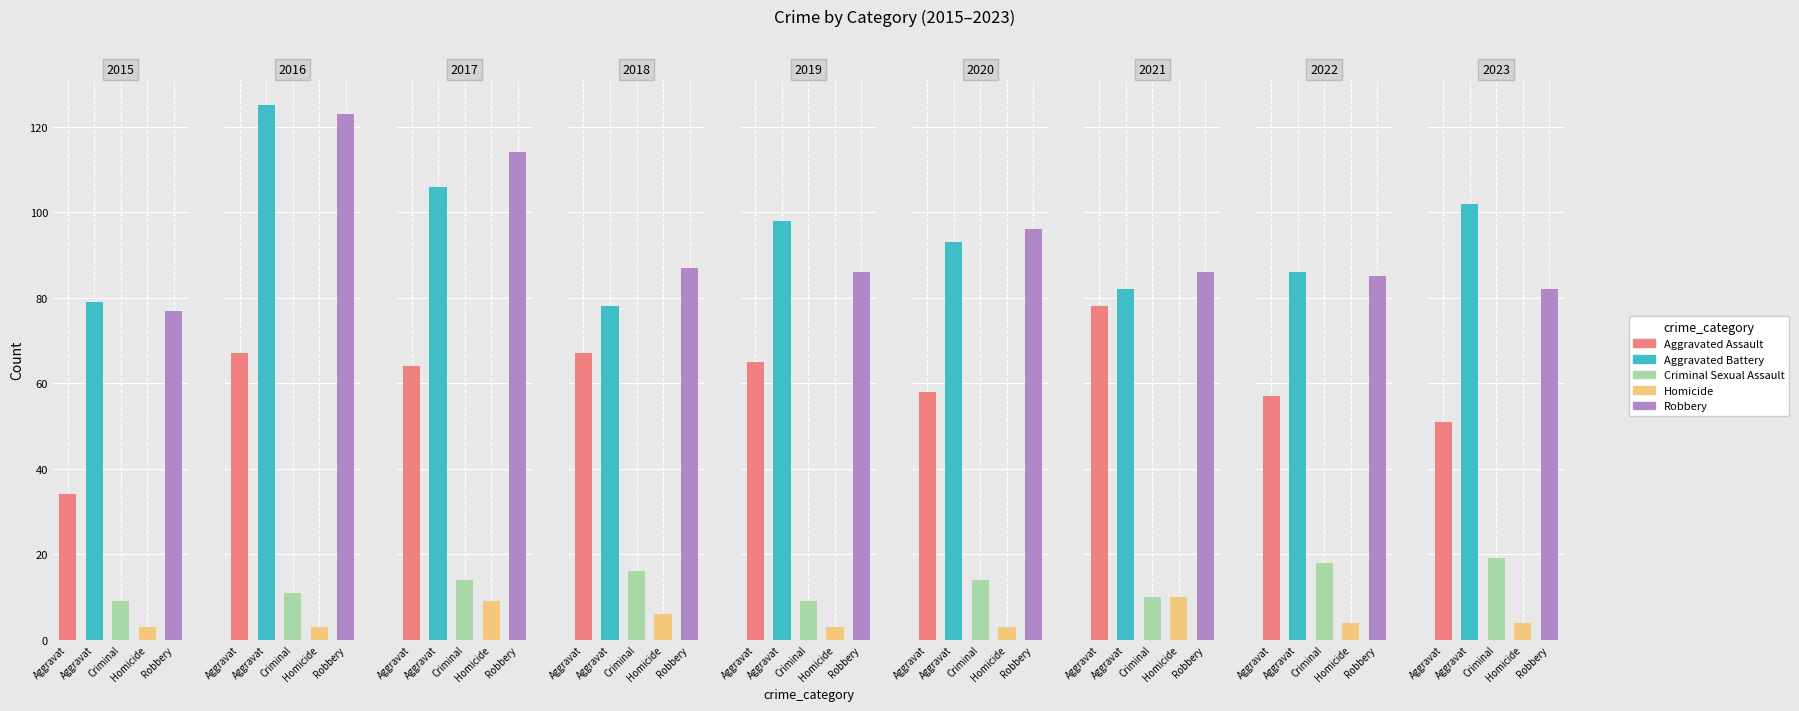

Reading left to right, what are all the values shown in this chart?

Aggravated Assault: 2015=34	2016=67	2017=64	2018=67	2019=65	2020=58	2021=78	2022=57	2023=51
Aggravated Battery: 2015=79	2016=125	2017=106	2018=78	2019=98	2020=93	2021=82	2022=86	2023=102
Criminal Sexual Assault: 2015=9	2016=11	2017=14	2018=16	2019=9	2020=14	2021=10	2022=18	2023=19
Homicide: 2015=3	2016=3	2017=9	2018=6	2019=3	2020=3	2021=10	2022=4	2023=4
Robbery: 2015=77	2016=123	2017=114	2018=87	2019=86	2020=96	2021=86	2022=85	2023=82